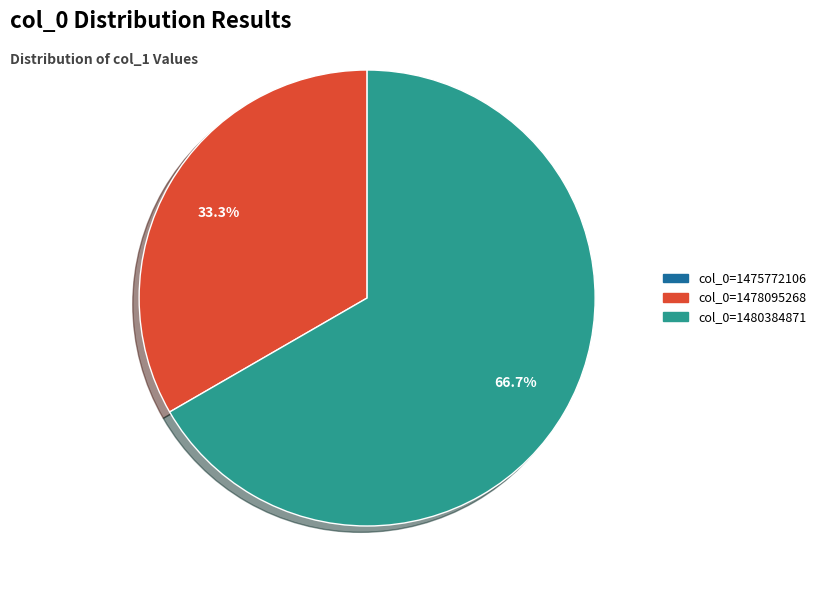

What percentage do col_0=1478095268 and col_0=1480384871 together represent?

100.0%